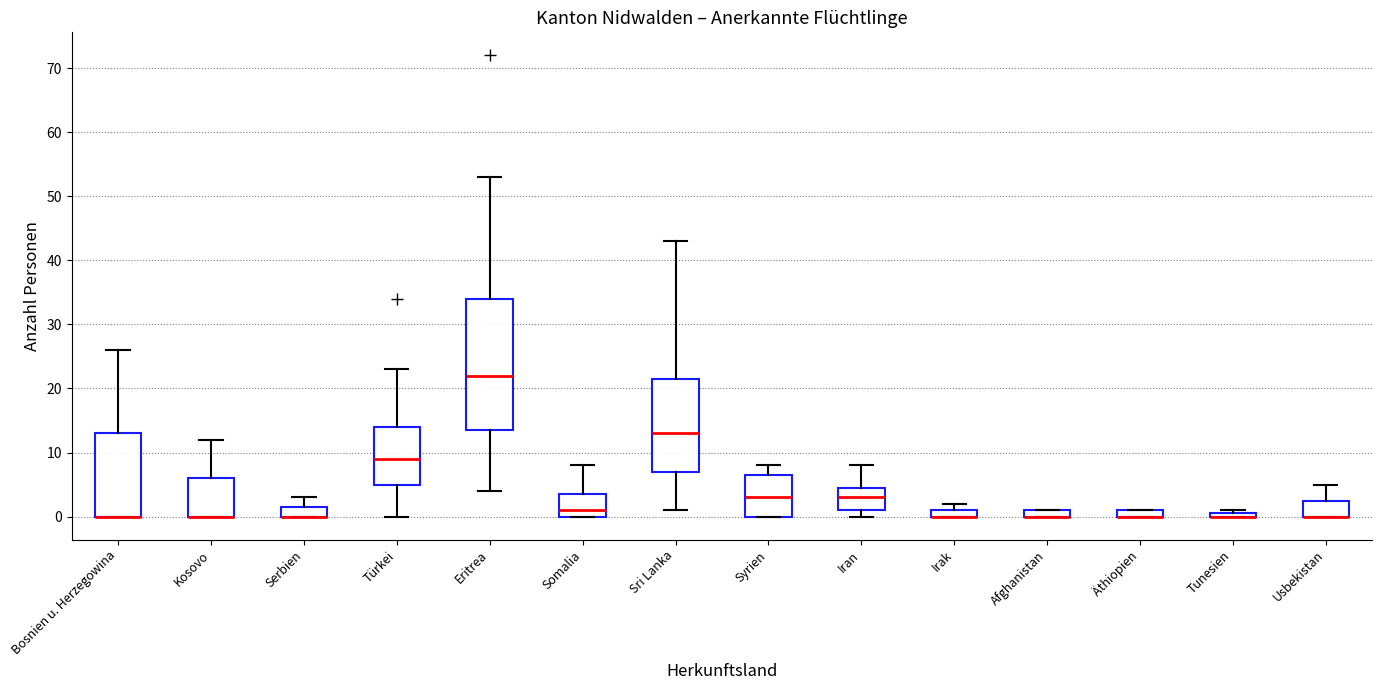

Where does the median line of the box for Eritrea sit on the y-axis? The values are not printed on the chart, so give them approximately, as read against the axis.

22